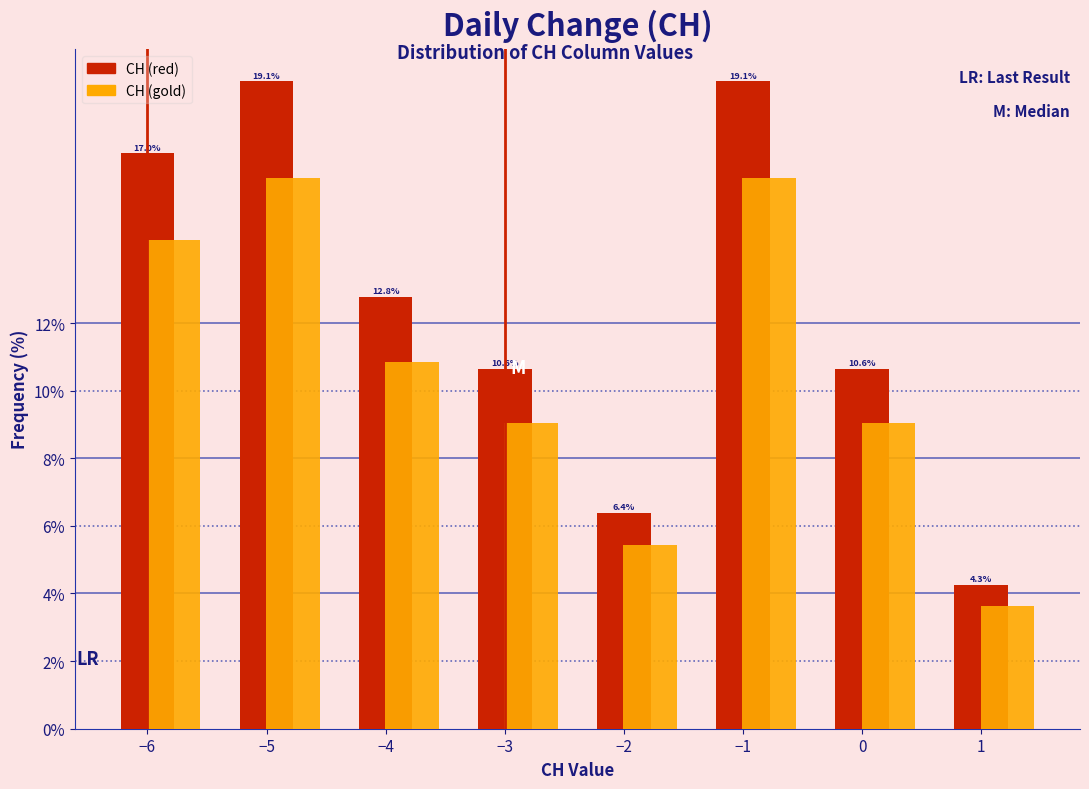

What is the maximum value shown in the chart?

19.1